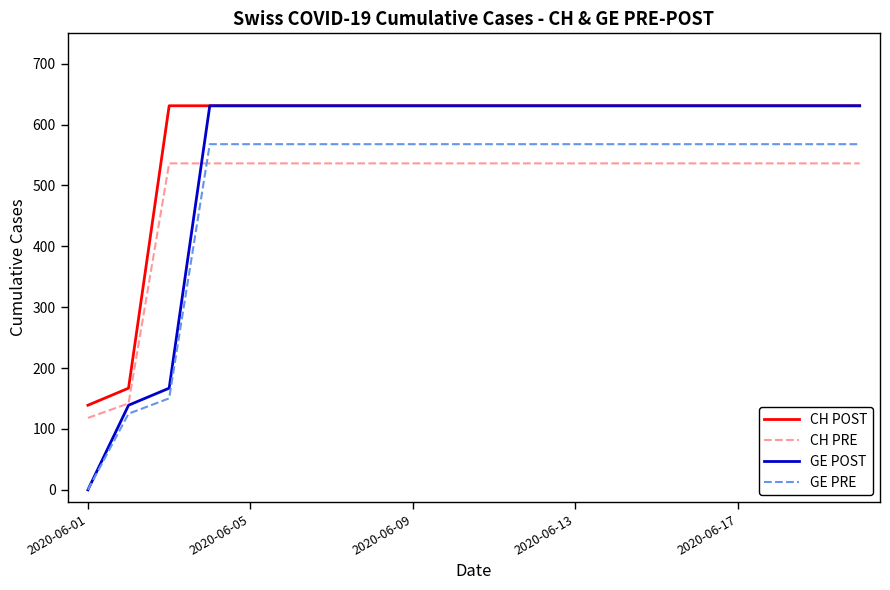

Which series has the largest range (max minus min)?

GE POST